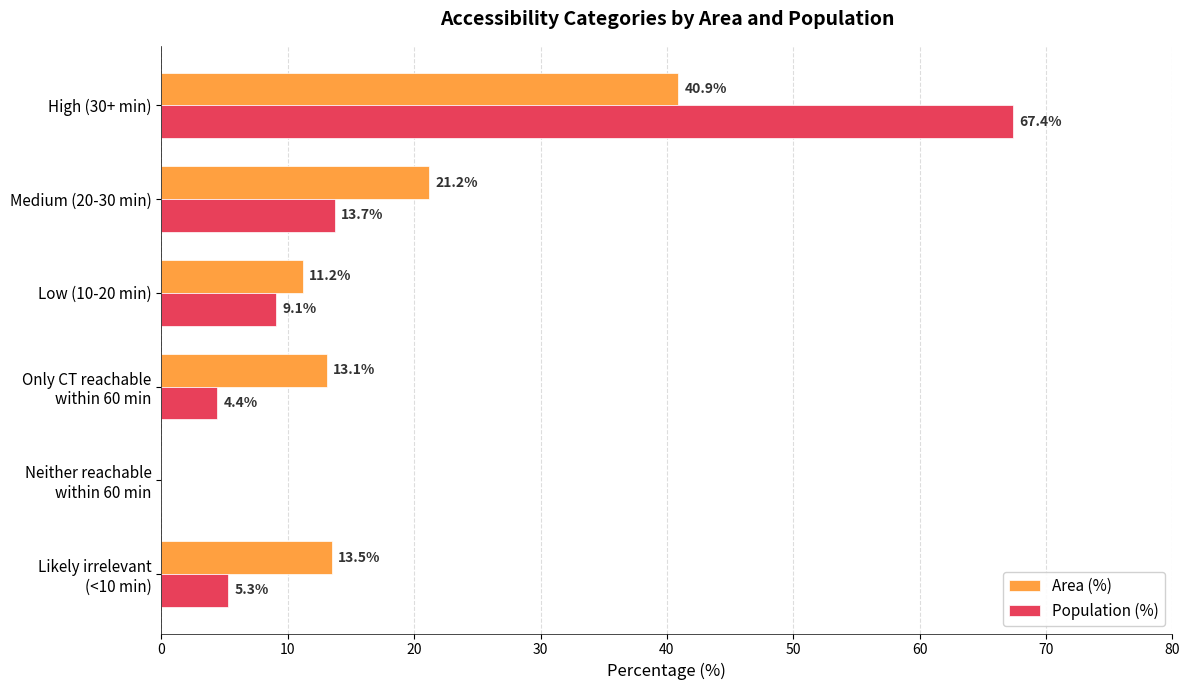

At which category is the sum across all series the highest?

High (30+ min)